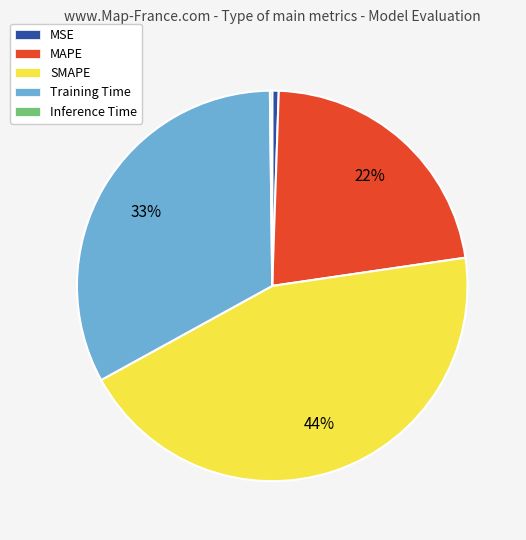

Does any single category account for the majority?

No